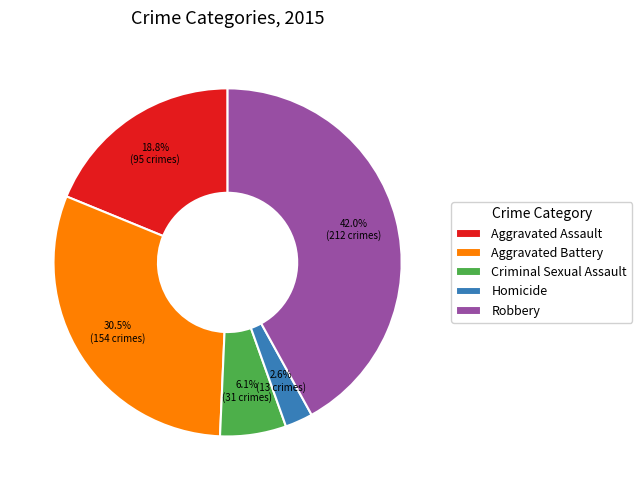

How many slices are in this pie chart?

5